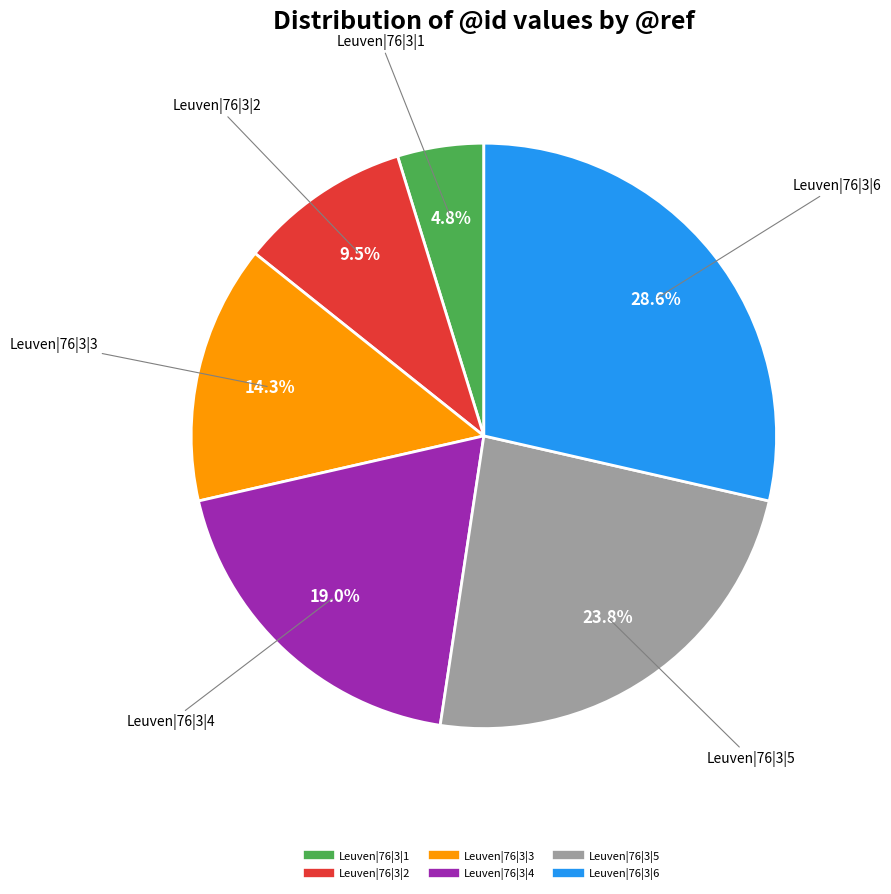

Which has a higher value, Leuven|76|3|4 or Leuven|76|3|6?

Leuven|76|3|6